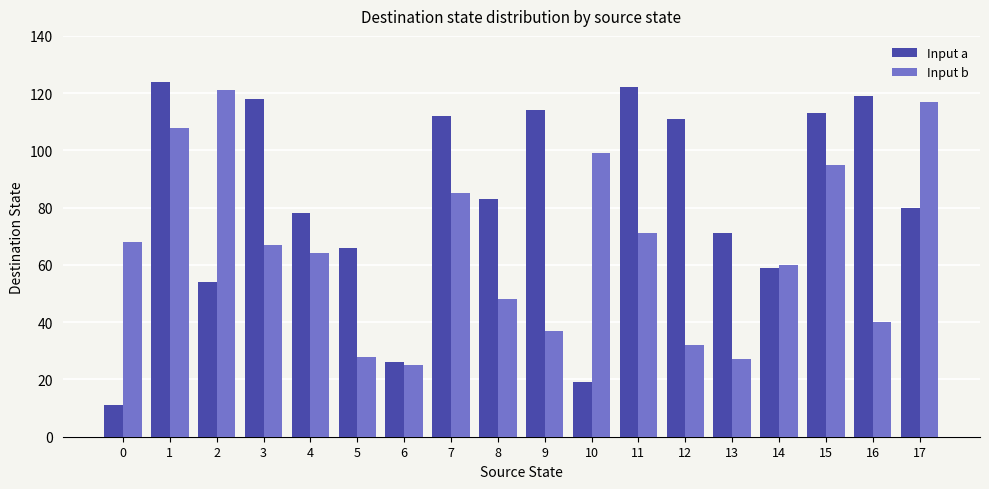

The value of Input a at 6 is 26. True or false?

True